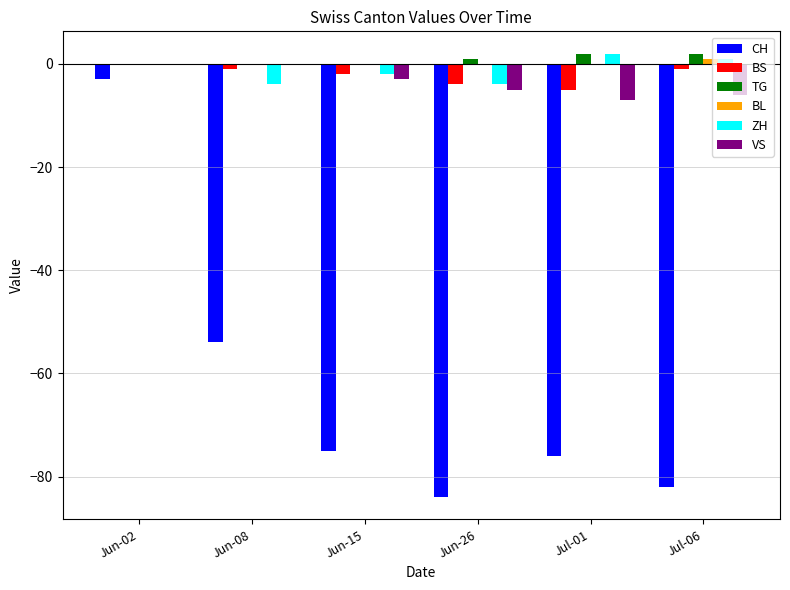

Count the number of data series in this chart.

6